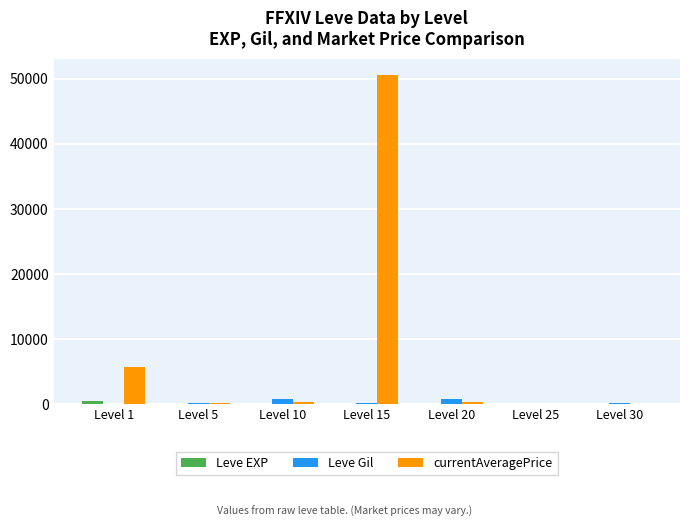

What is the maximum value for Leve Gil?

880